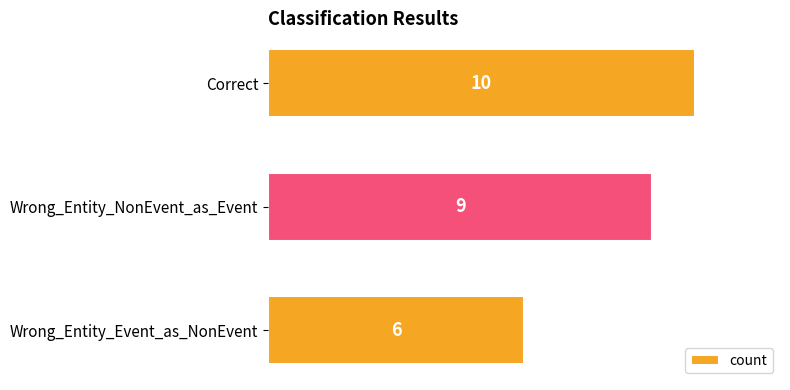

Is it true that the value at Wrong_Entity_Event_as_NonEvent is 6?

True